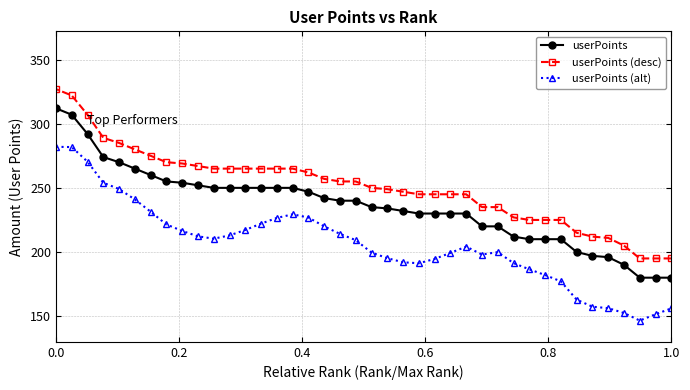

How many lines are shown in the chart?

3